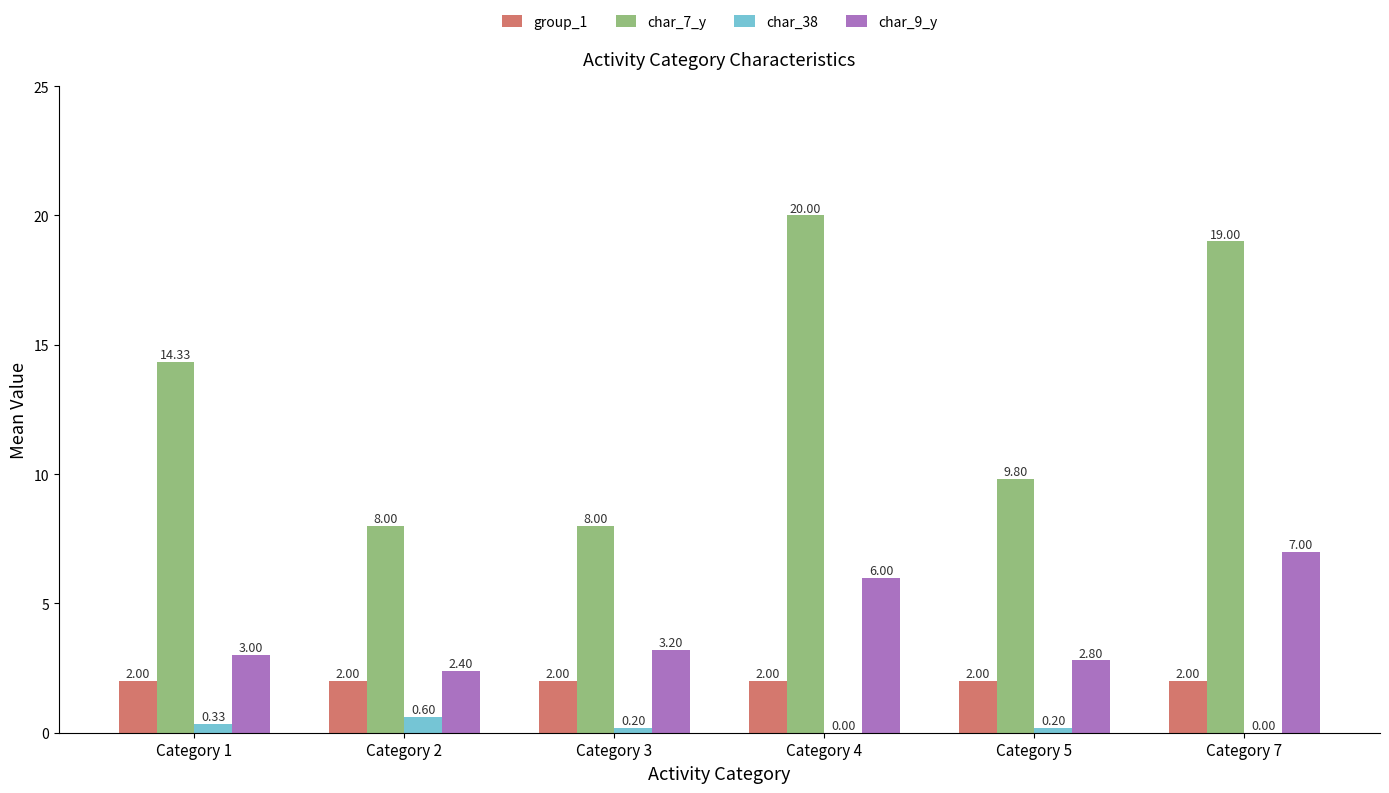

What is the total value across all series at Category 2?

13.0